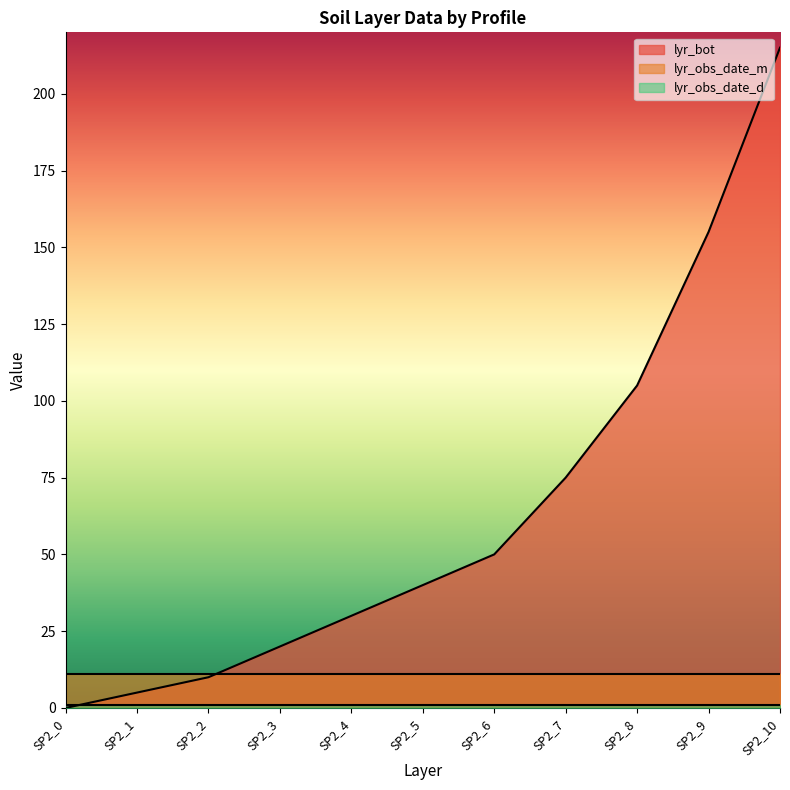

What is the difference between the highest and lowest values at SP2_1?

10